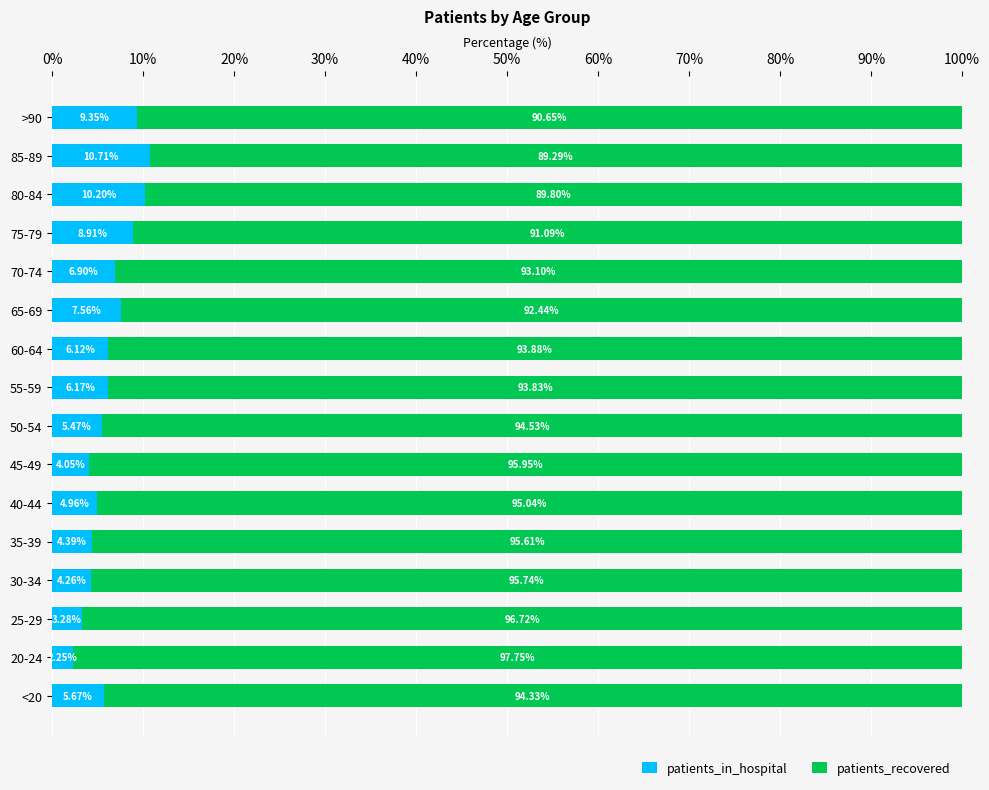

What is the total value across all series at 50-54?

100.0